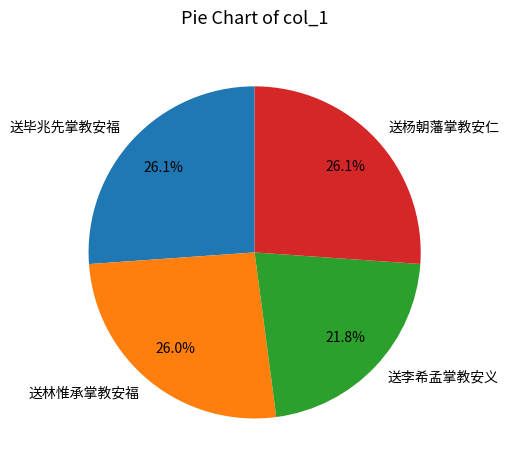

Does any single category account for the majority?

No